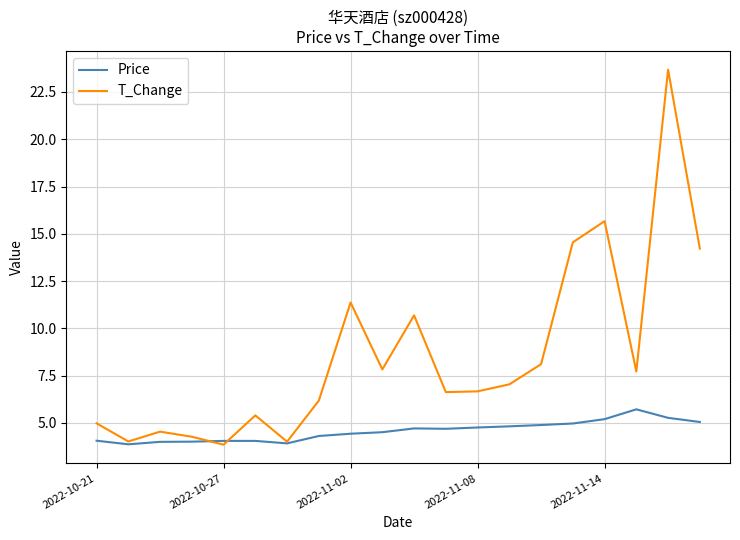

What is the maximum value for T_Change?

23.7